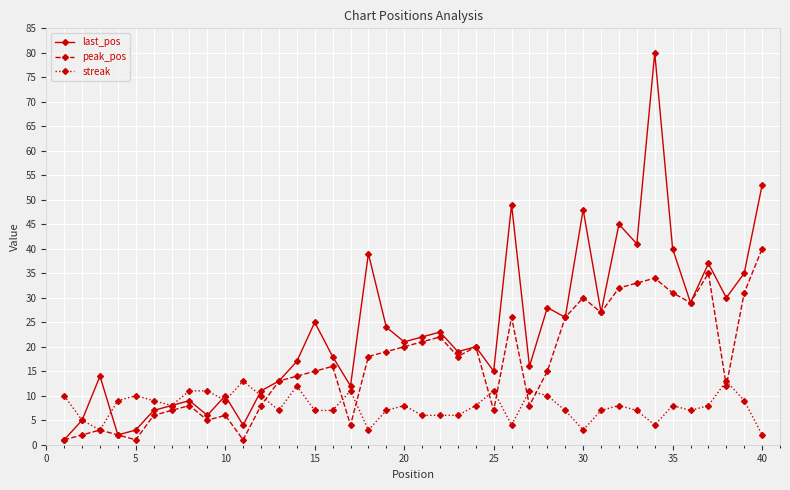

Rank the series by their maximum value, from lowest to highest.

streak, peak_pos, last_pos